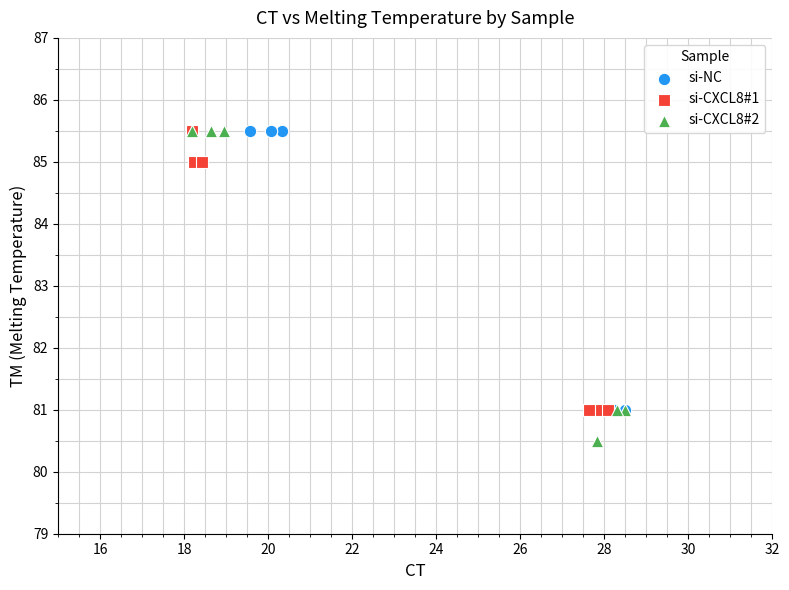

What are all the series names shown in the legend?

si-NC, si-CXCL8#1, si-CXCL8#2